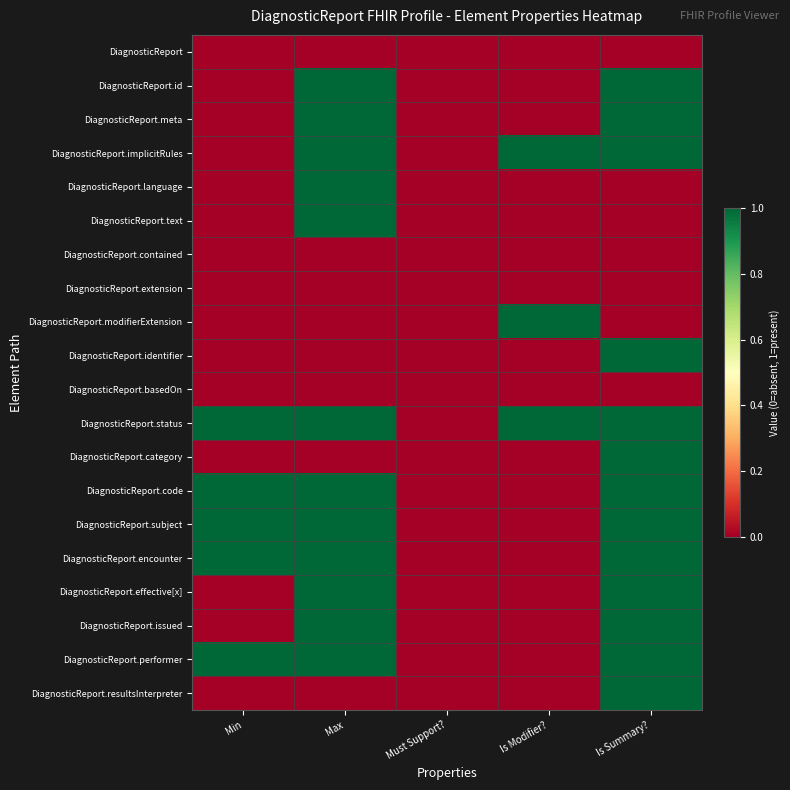

Between Is Summary? and Max, which is larger?

Is Summary?